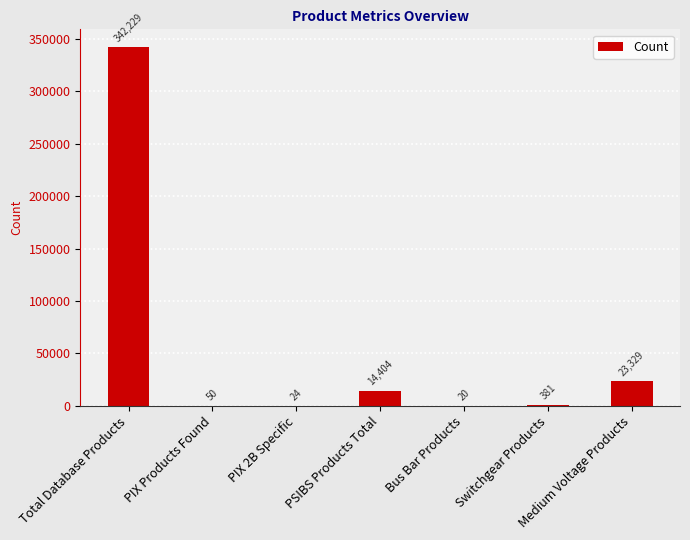

What is the sum of the values at Bus Bar Products and Switchgear Products?

401